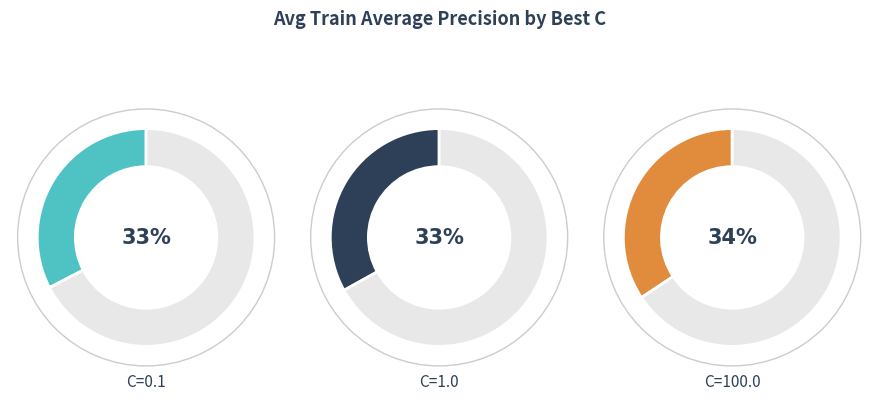

Does 12 represent more than half of the total?

No